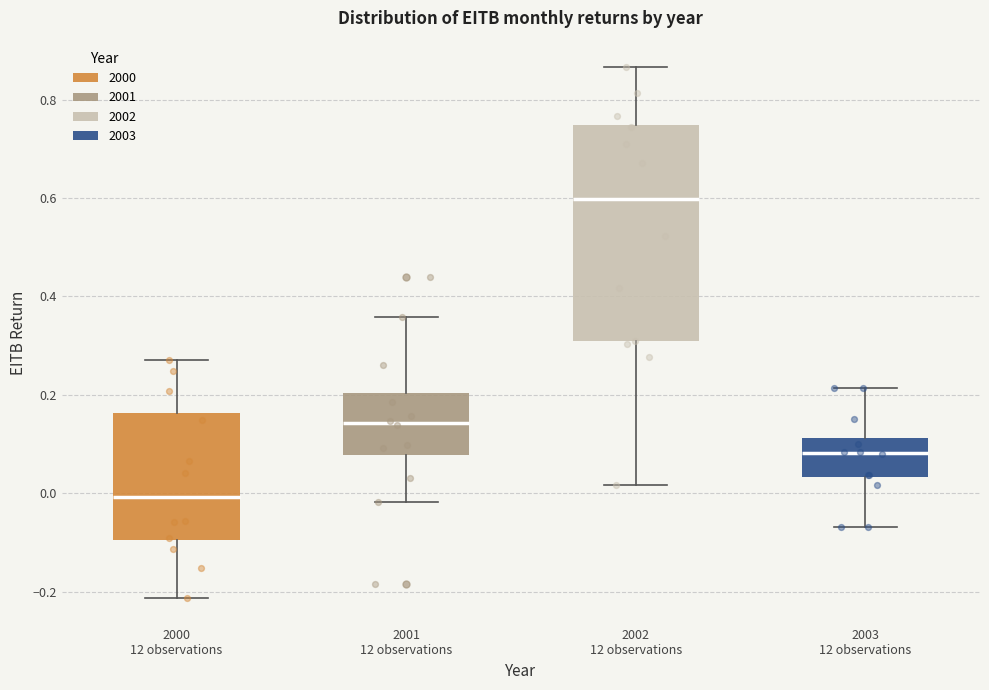

Which box's median line is the highest?

2002 12 observations